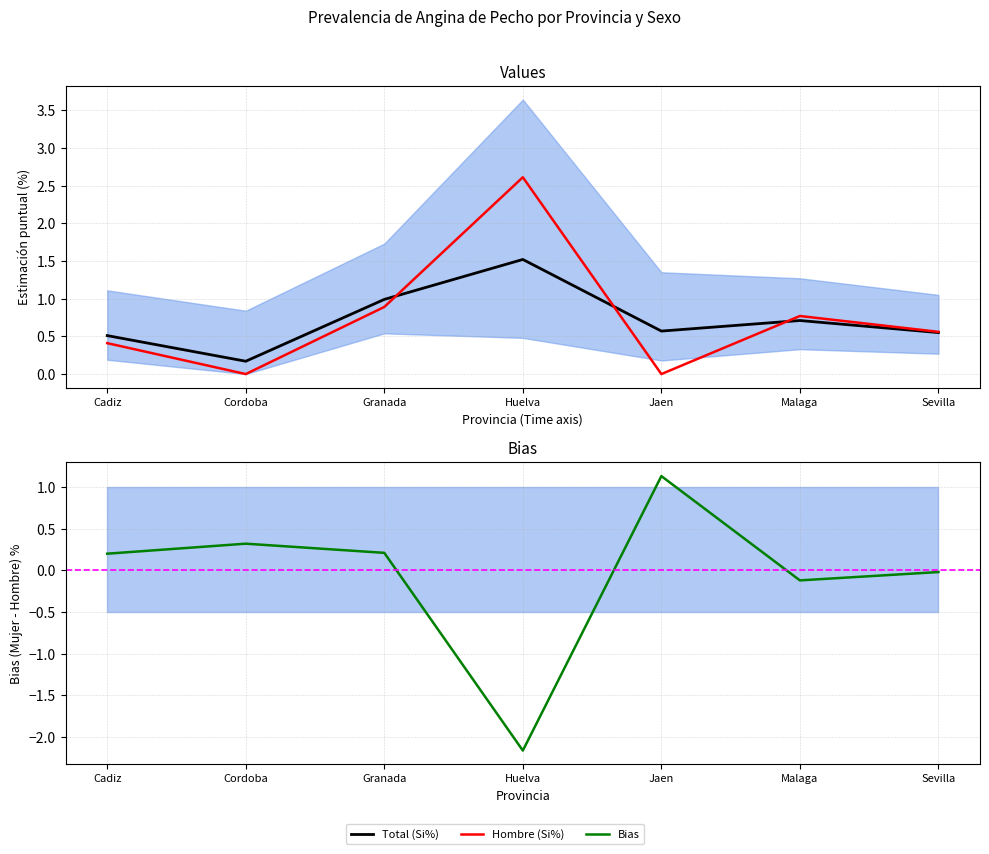

Reading right to left, list all the values displayed in this chart.

Total (Si%): Sevilla=0.6	Malaga=0.7	Jaen=0.6	Huelva=1.5	Granada=1.0	Cordoba=0.2	Cadiz=0.5
Hombre (Si%): Sevilla=0.6	Malaga=0.8	Jaen=0.0	Huelva=2.6	Granada=0.9	Cordoba=0.0	Cadiz=0.4
Bias: Sevilla=-0.0	Malaga=-0.1	Jaen=1.1	Huelva=-2.2	Granada=0.2	Cordoba=0.3	Cadiz=0.2